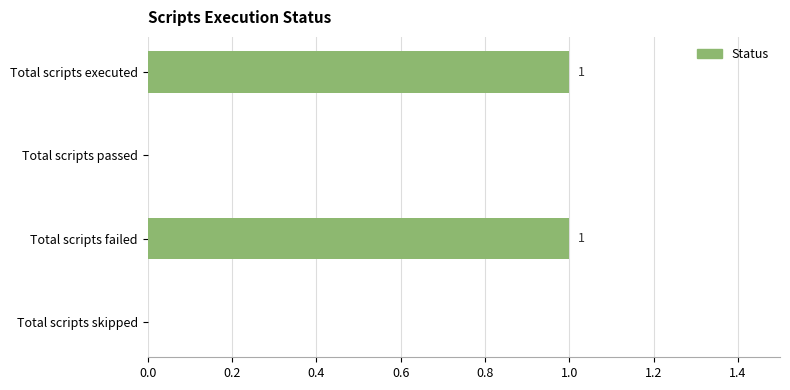

What is the greatest value displayed?

1